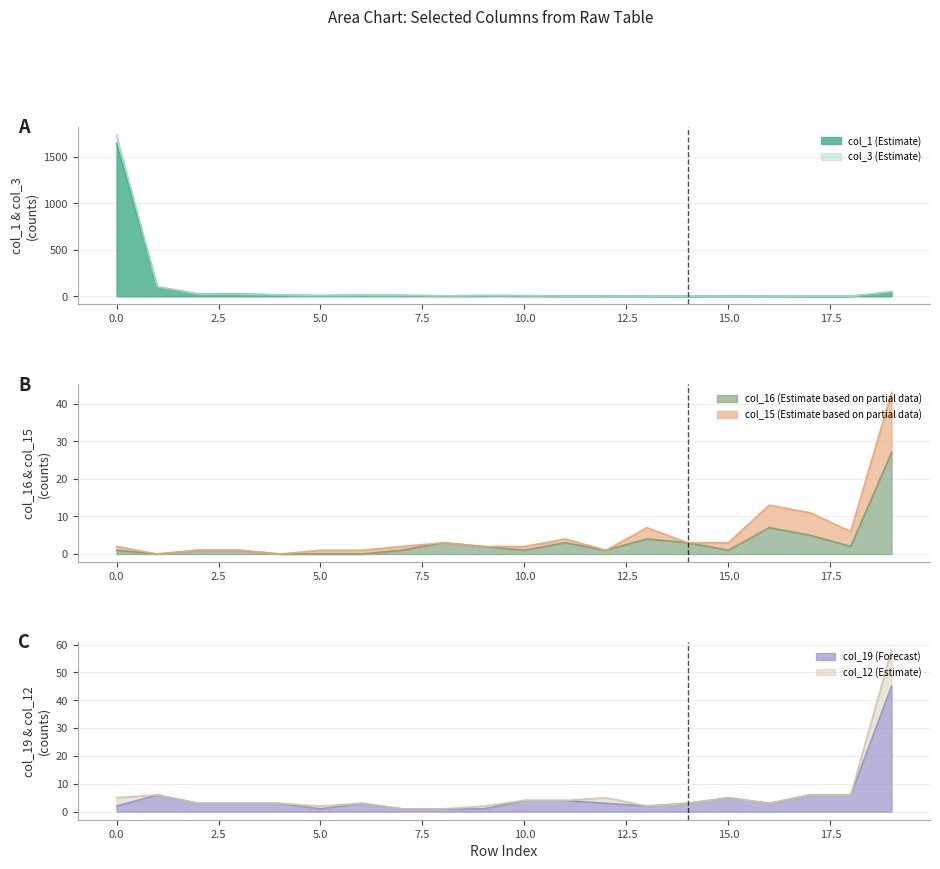

The value of col_16 at 2 is 1. True or false?

True